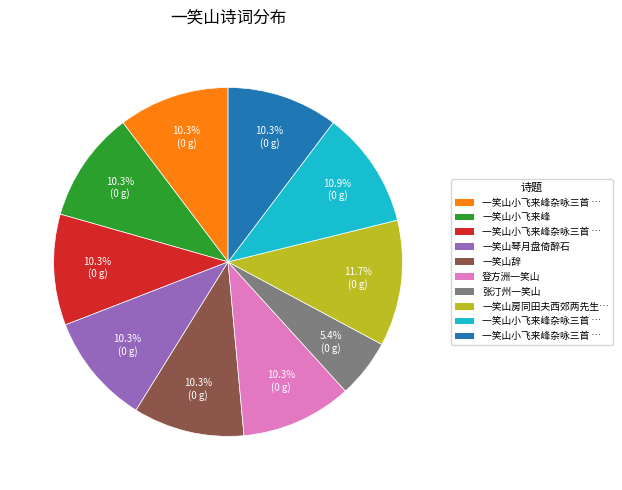

Is there a majority slice in this chart?

No